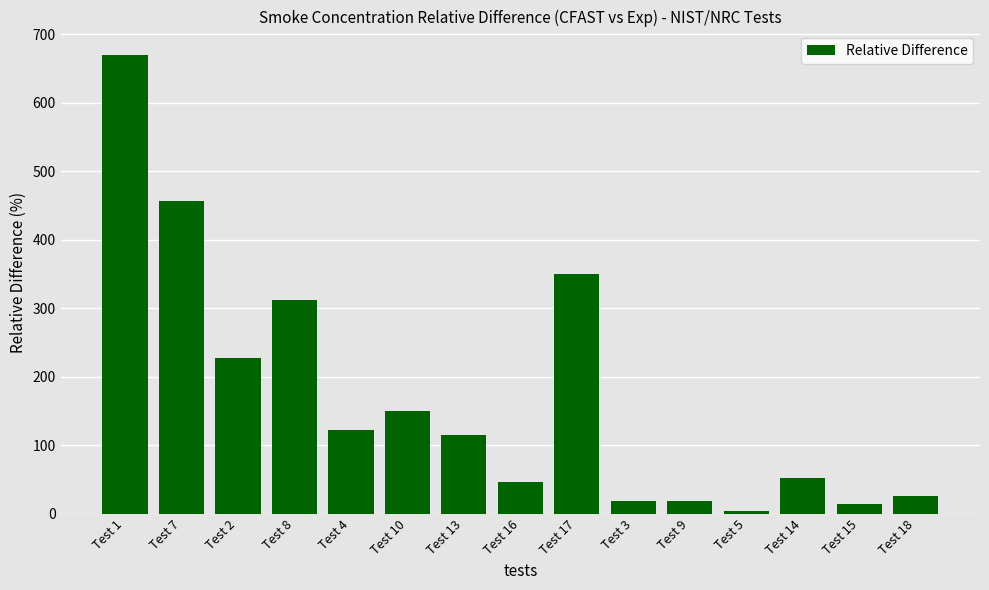

The value at Test 2 is 227.2. True or false?

True